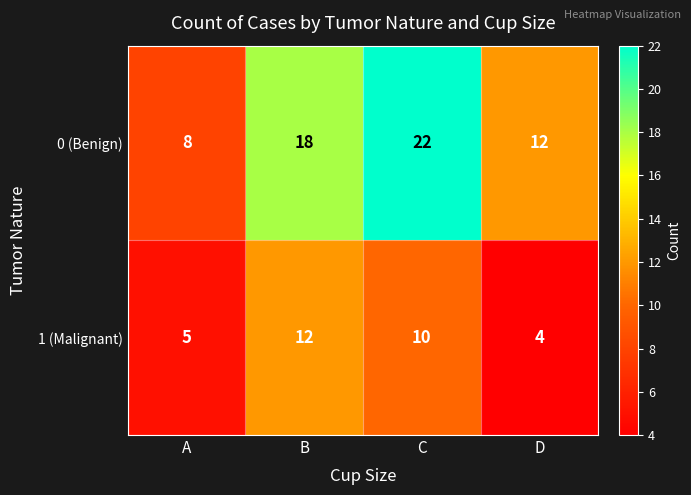

Which series has the largest range (max minus min)?

0 (Benign)